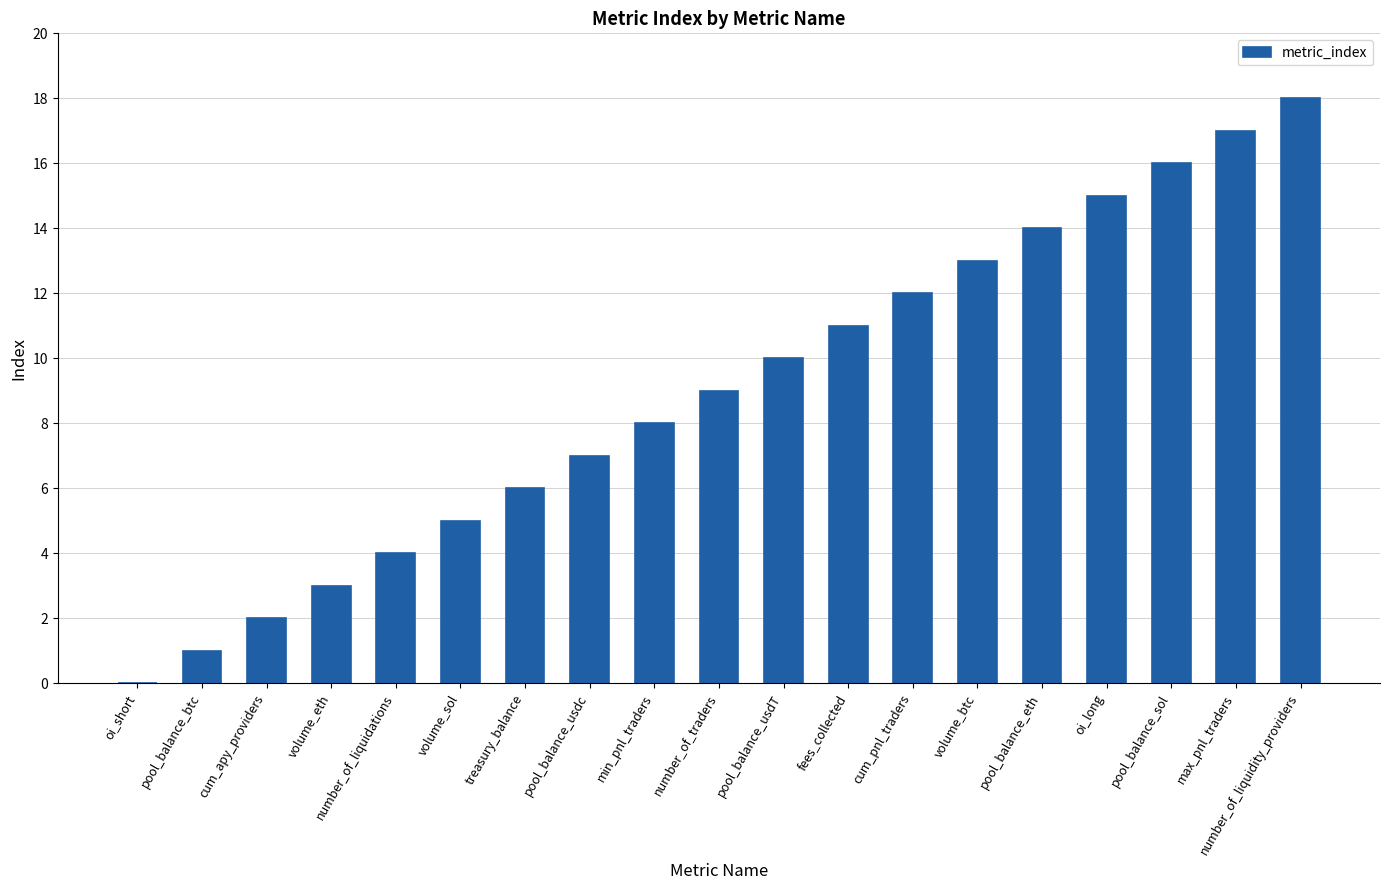

What is the difference between the values at cum_apy_providers and volume_btc?

11